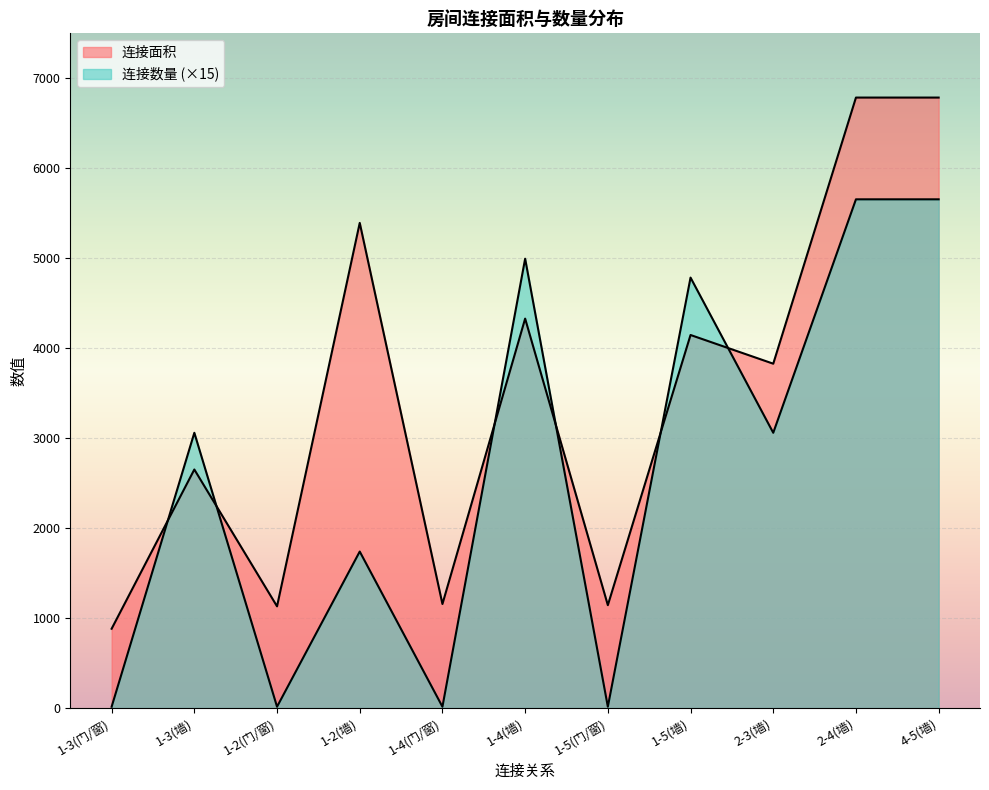

What is the label of the 5th point from the right?

1-5(门/窗)